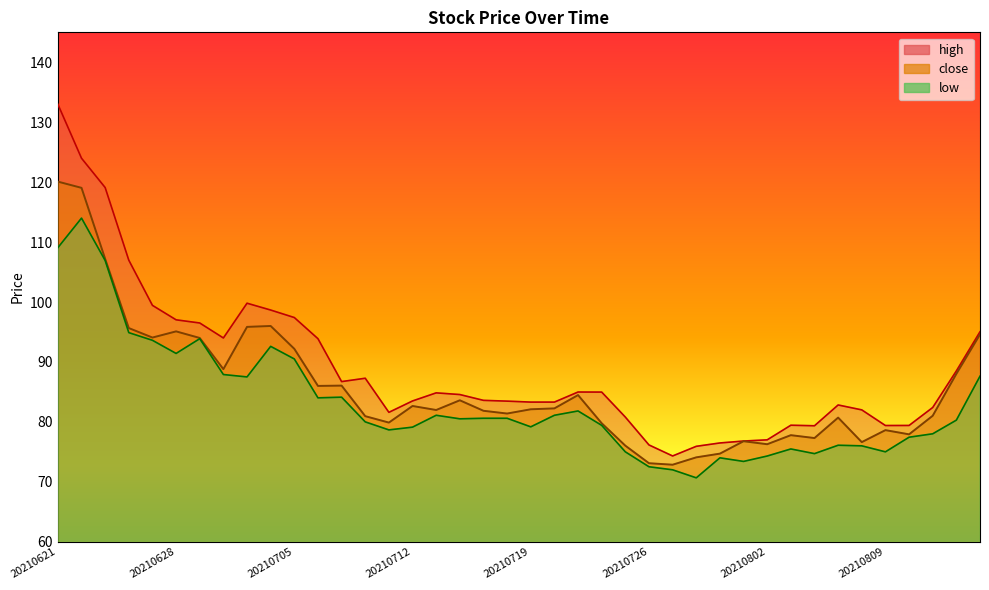

Where is high nearest to the value 103?

20210701